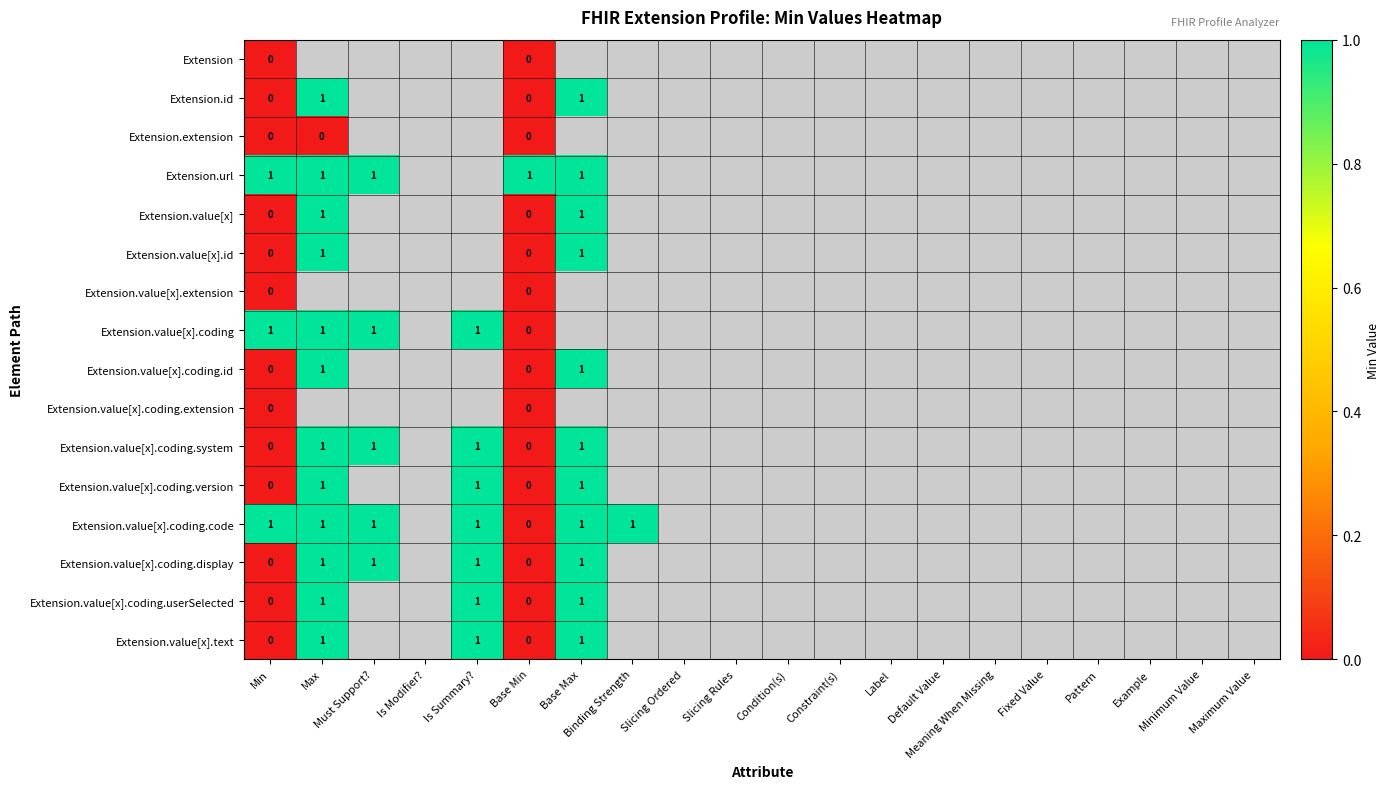

What is the total value across all series at Base Min?

1